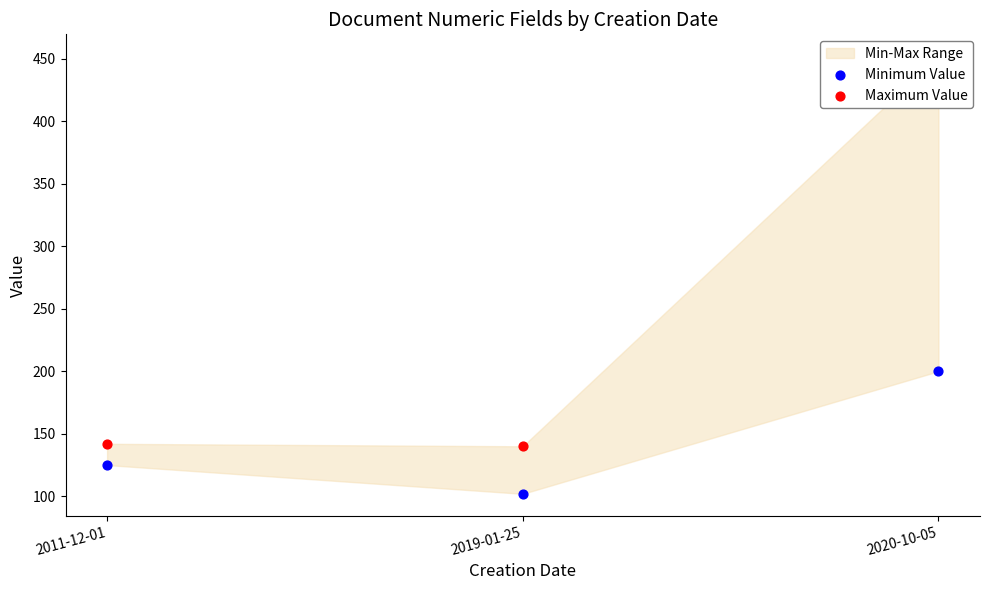

Which series has the largest Y range (max minus min)?

Maximum Value